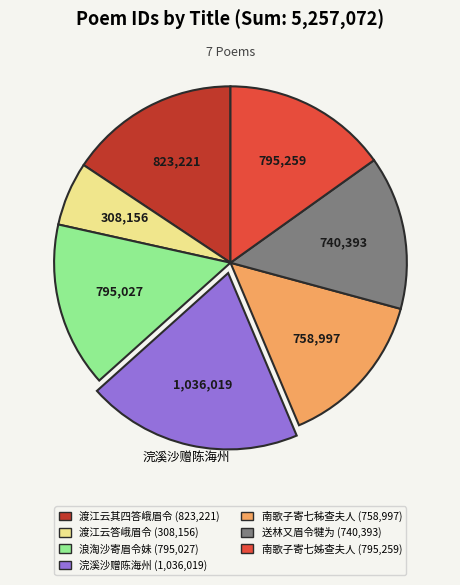

Count the number of slices in the pie.

7